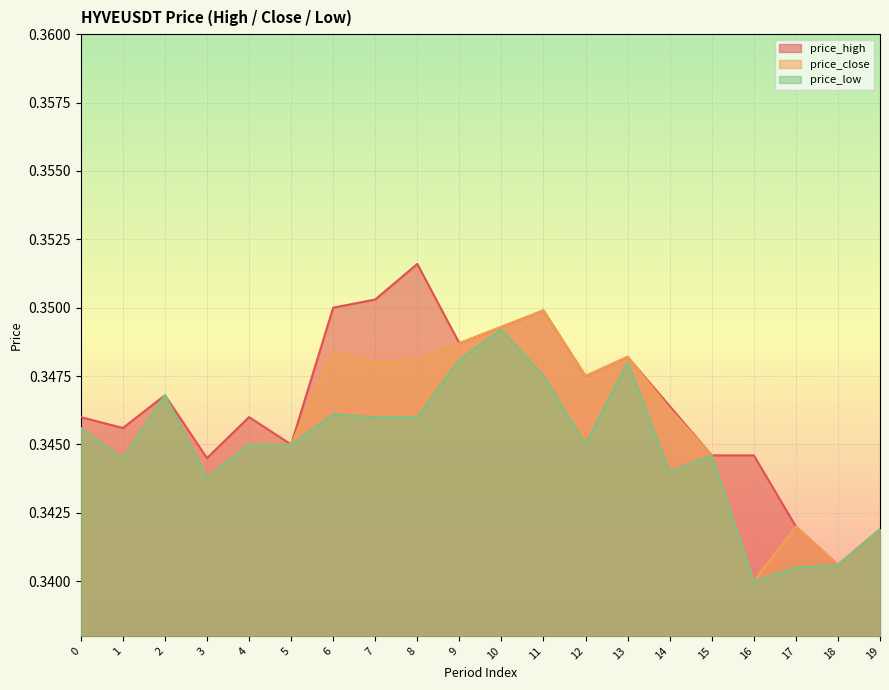

Which series has the widest spread of values?

price_high